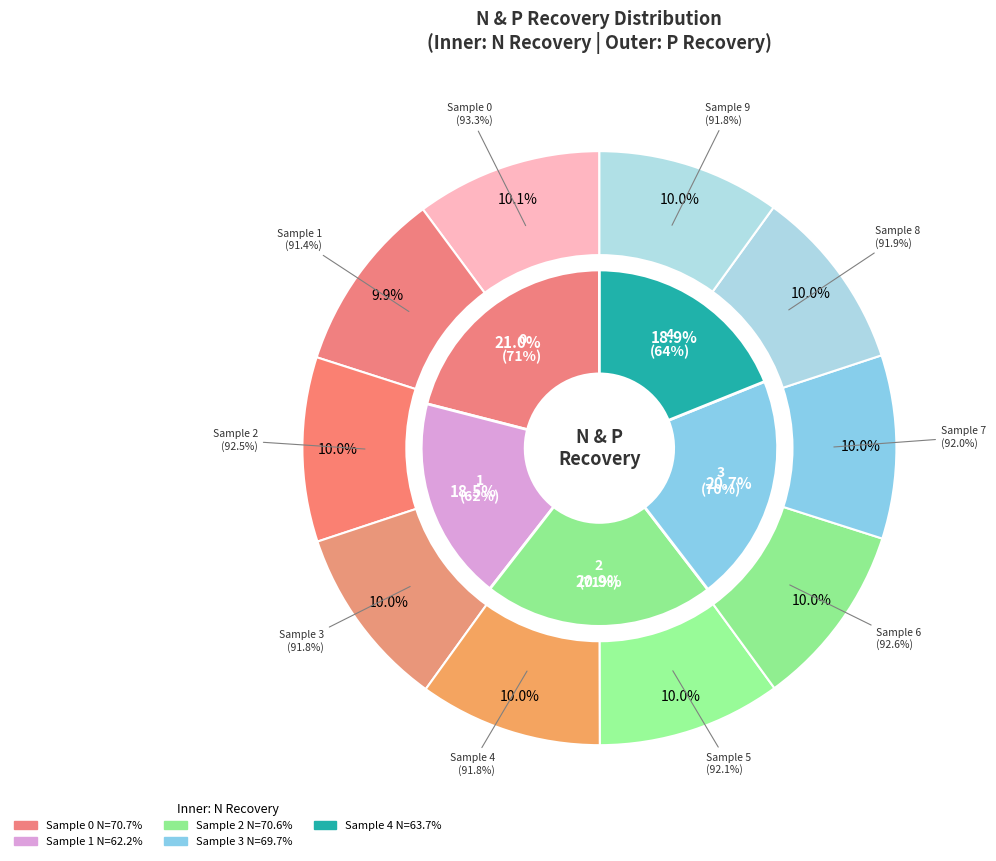

To the nearest percent, what is the average slice percentage?

10%